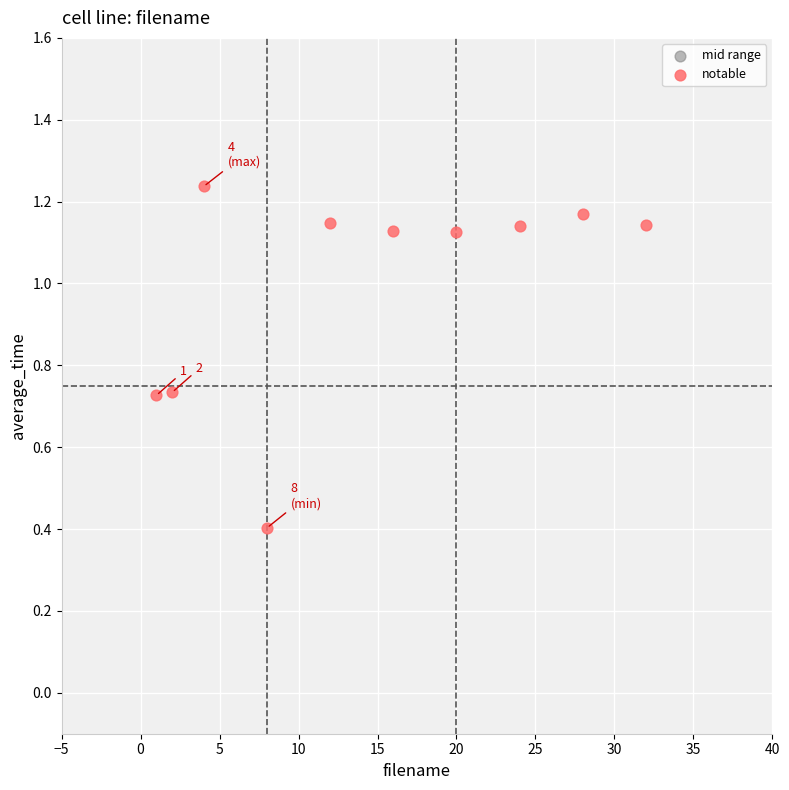

What is the average X value?

14.7